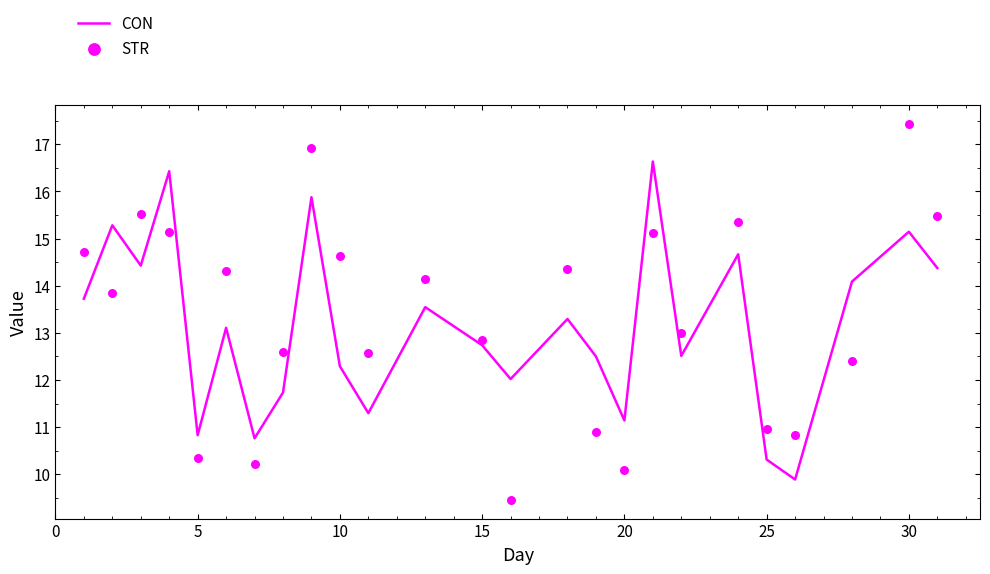

Which series has the largest total across all categories?

STR